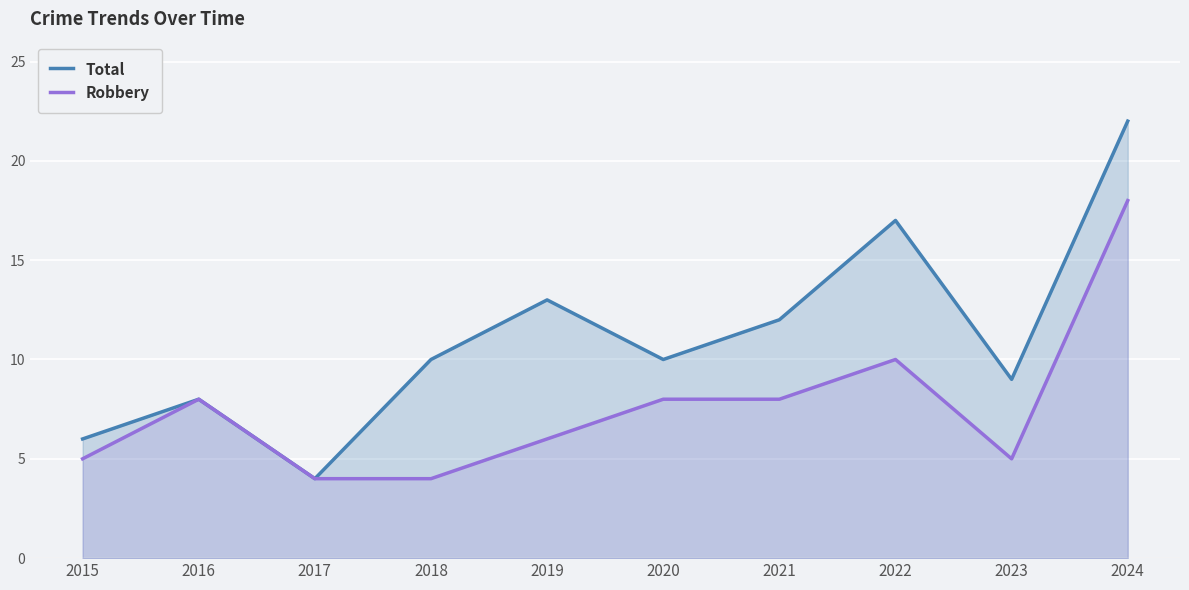

What is the total value across all series at 2024?

40